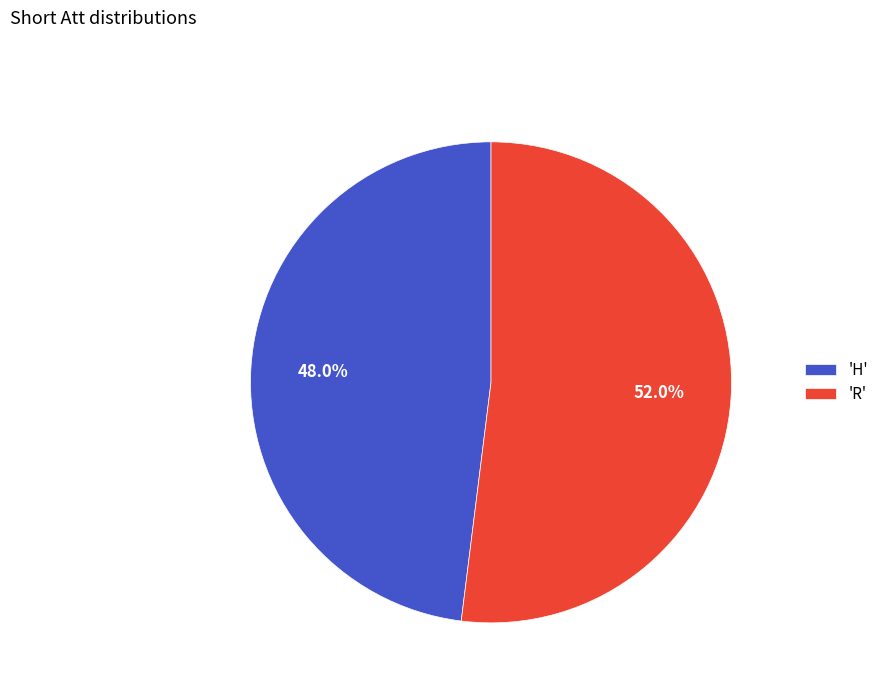

Combined, what portion of the pie is 'H' and 'R'?

100.0%